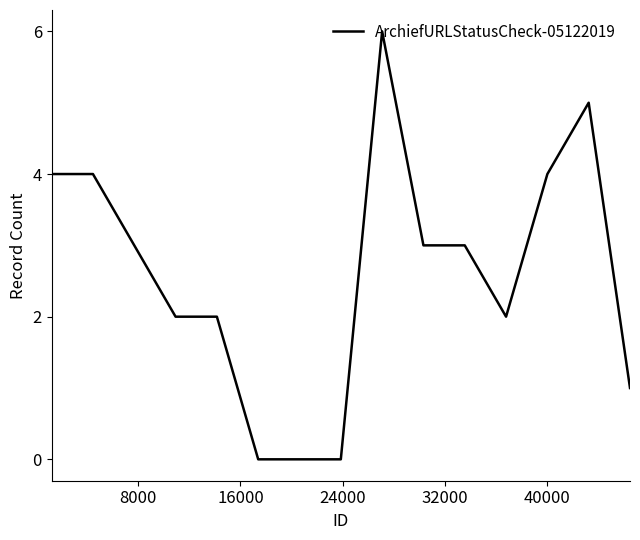

How many lines are shown in the chart?

1